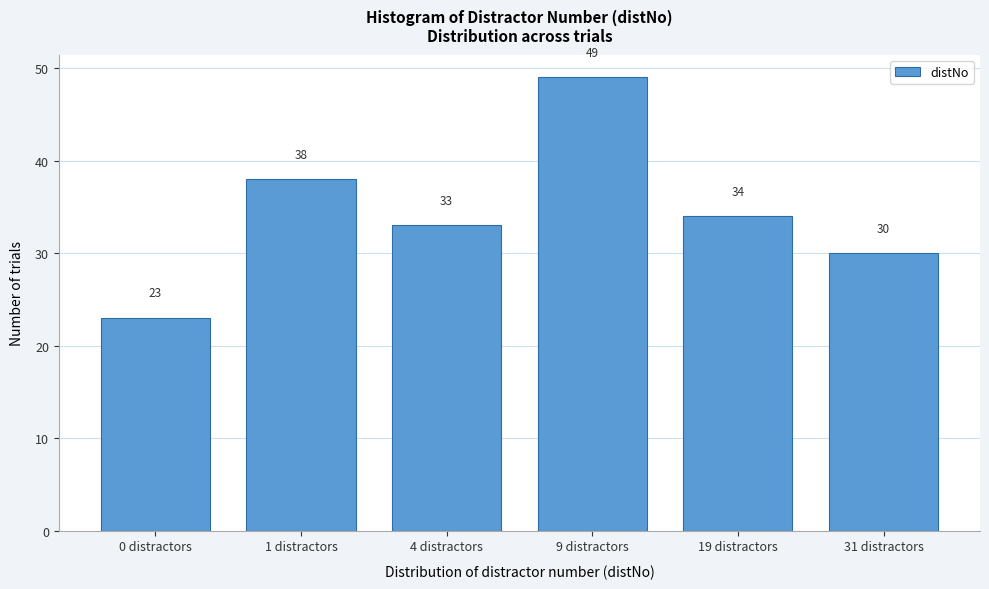

Reading left to right, transcribe all the data shown in this chart.

0 distractors=23	1 distractors=38	4 distractors=33	9 distractors=49	19 distractors=34	31 distractors=30